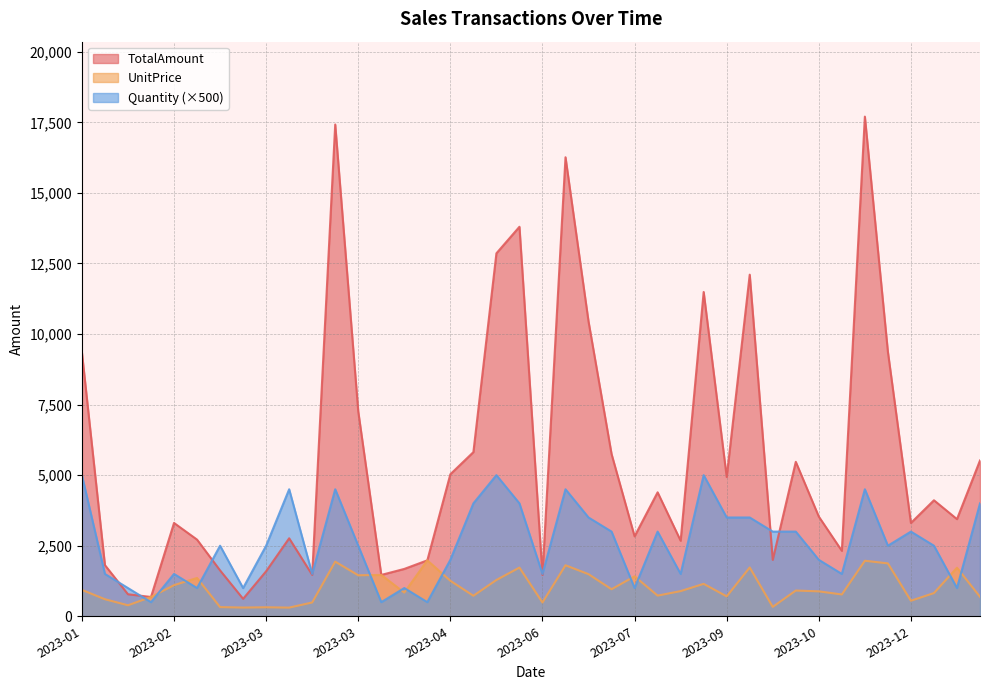

How many lines are shown in the chart?

3